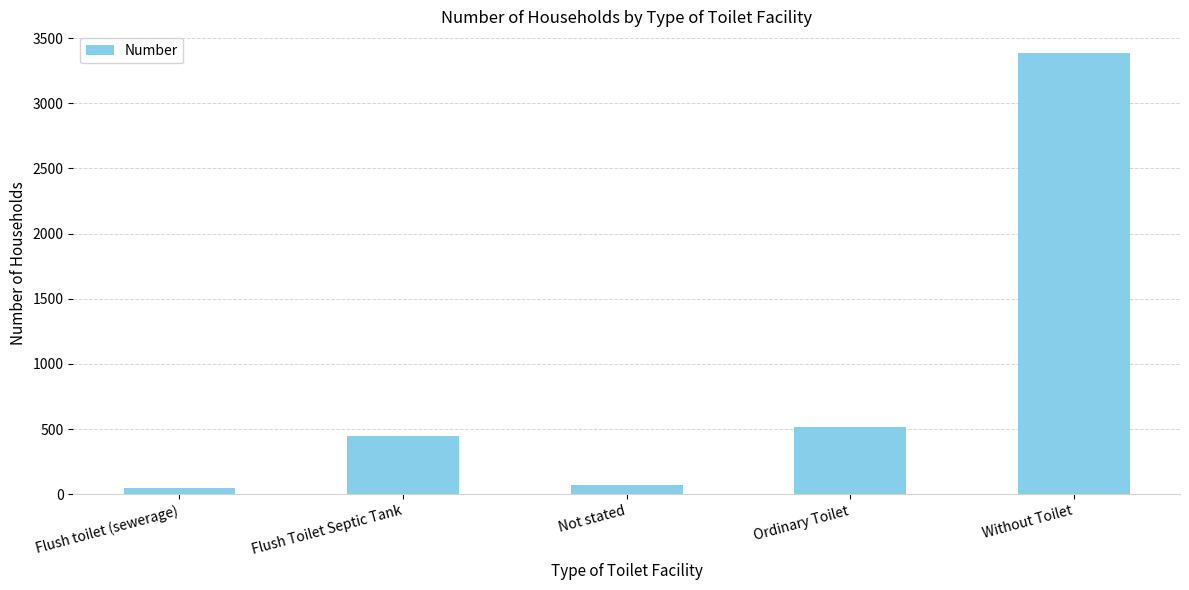

Reading left to right, transcribe all the data shown in this chart.

47	443	73	515	3383